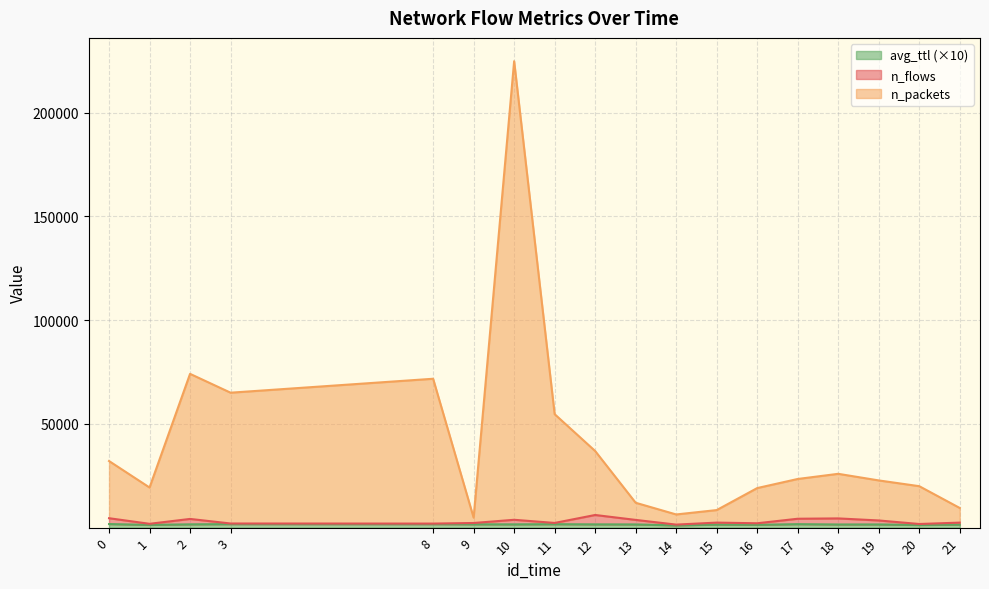

What is the minimum value for n_packets?

4811.4